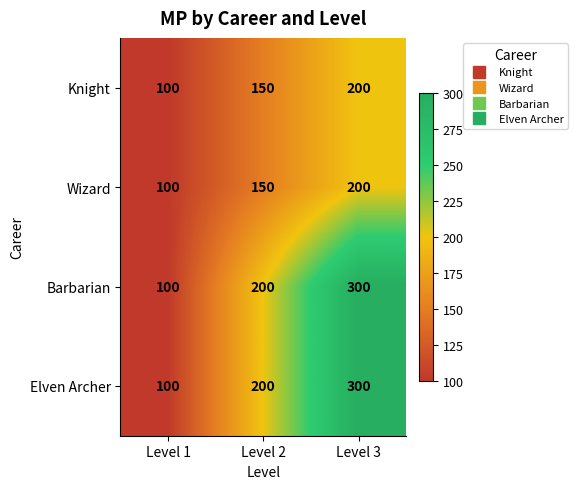

What is the minimum value shown in the chart?

100